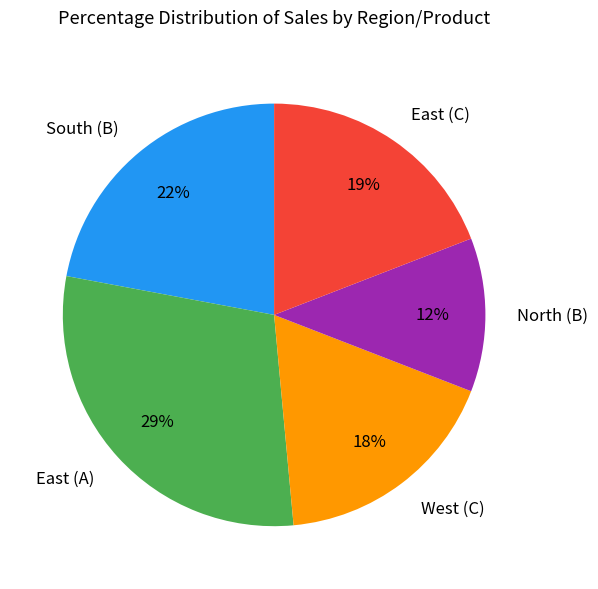

Does any single category account for the majority?

No